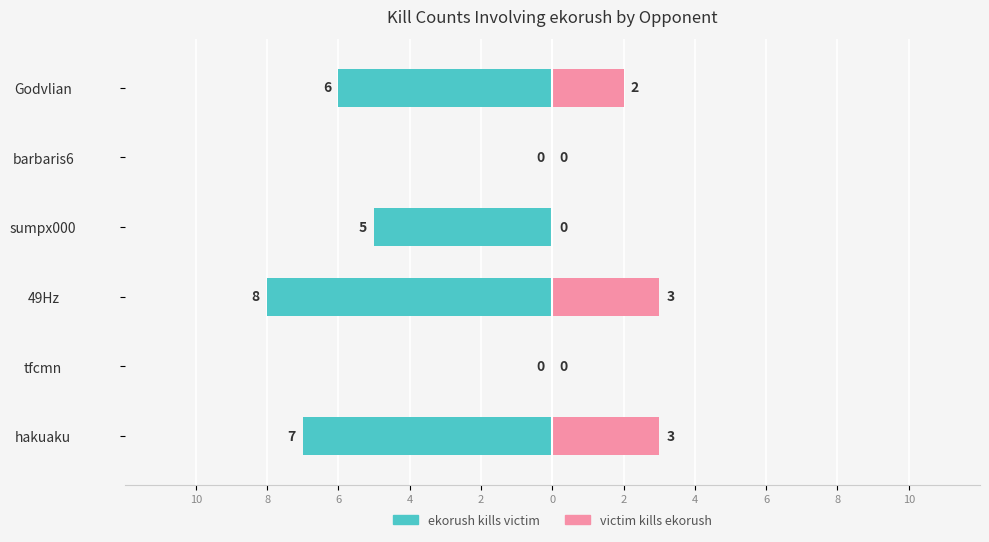

True or false: ekorush kills victim has a value of 3 at barbaris6.

False